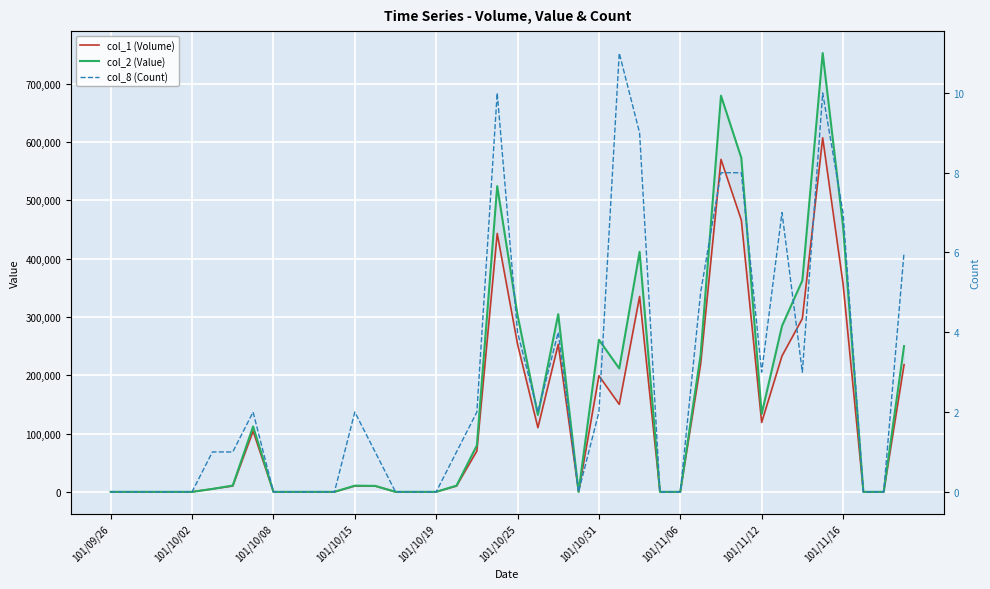

The value of col_2 (Value) at 21 is 131900. True or false?

True